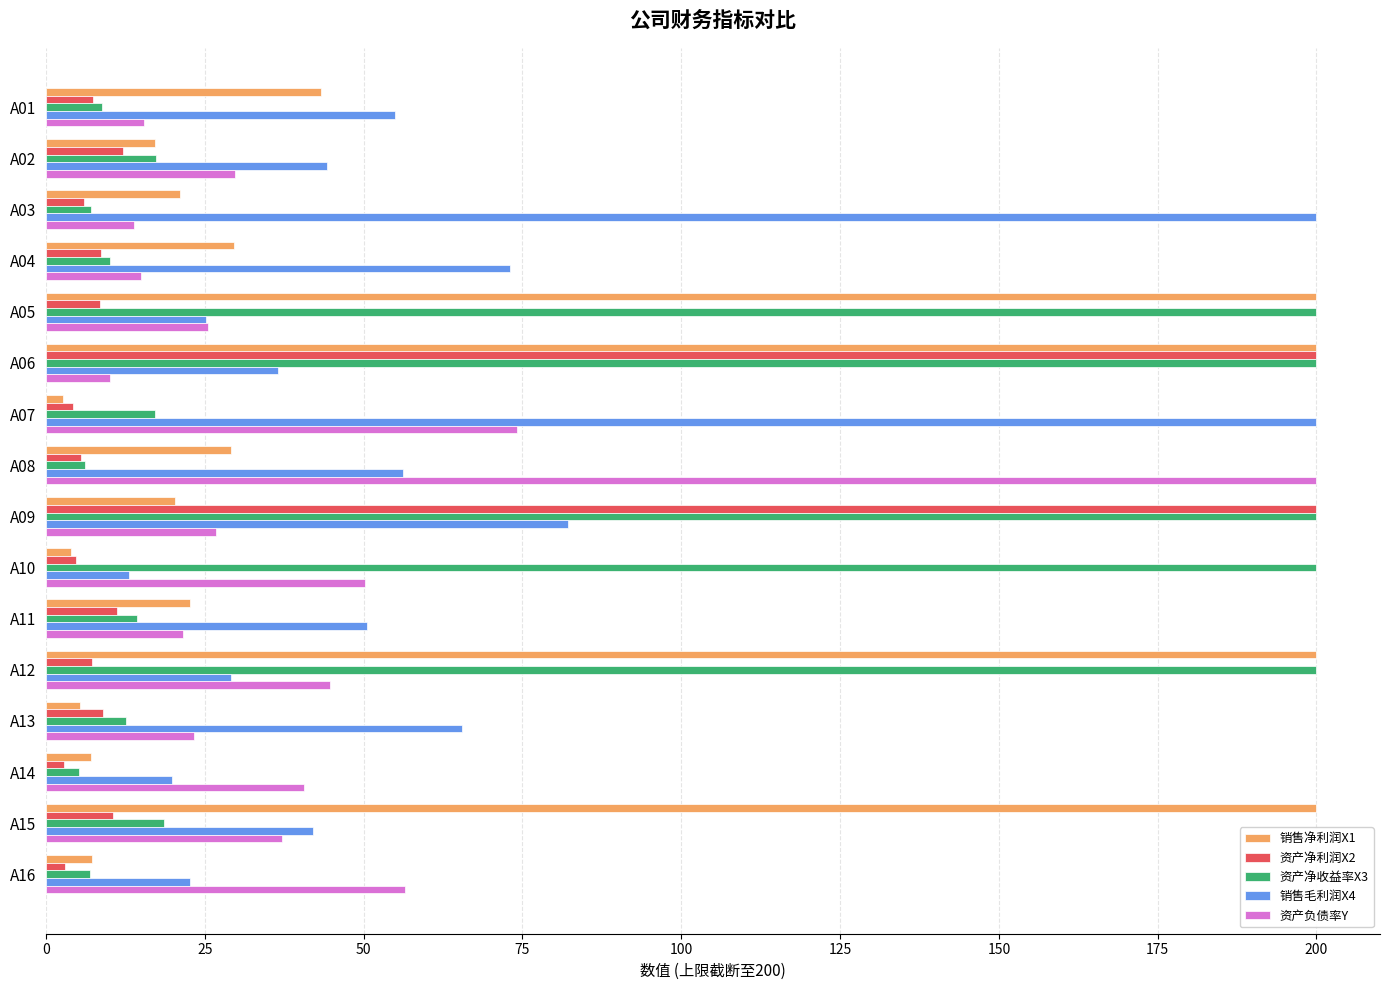

Is it true that 资产净收益率X3 equals 266.7 at A12?

False